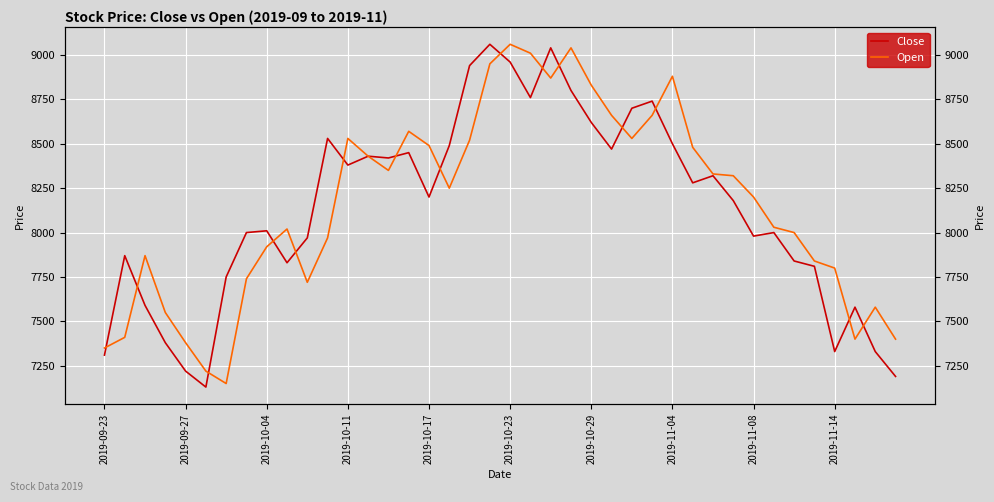

The Close series shows 11846 at 22. True or false?

False